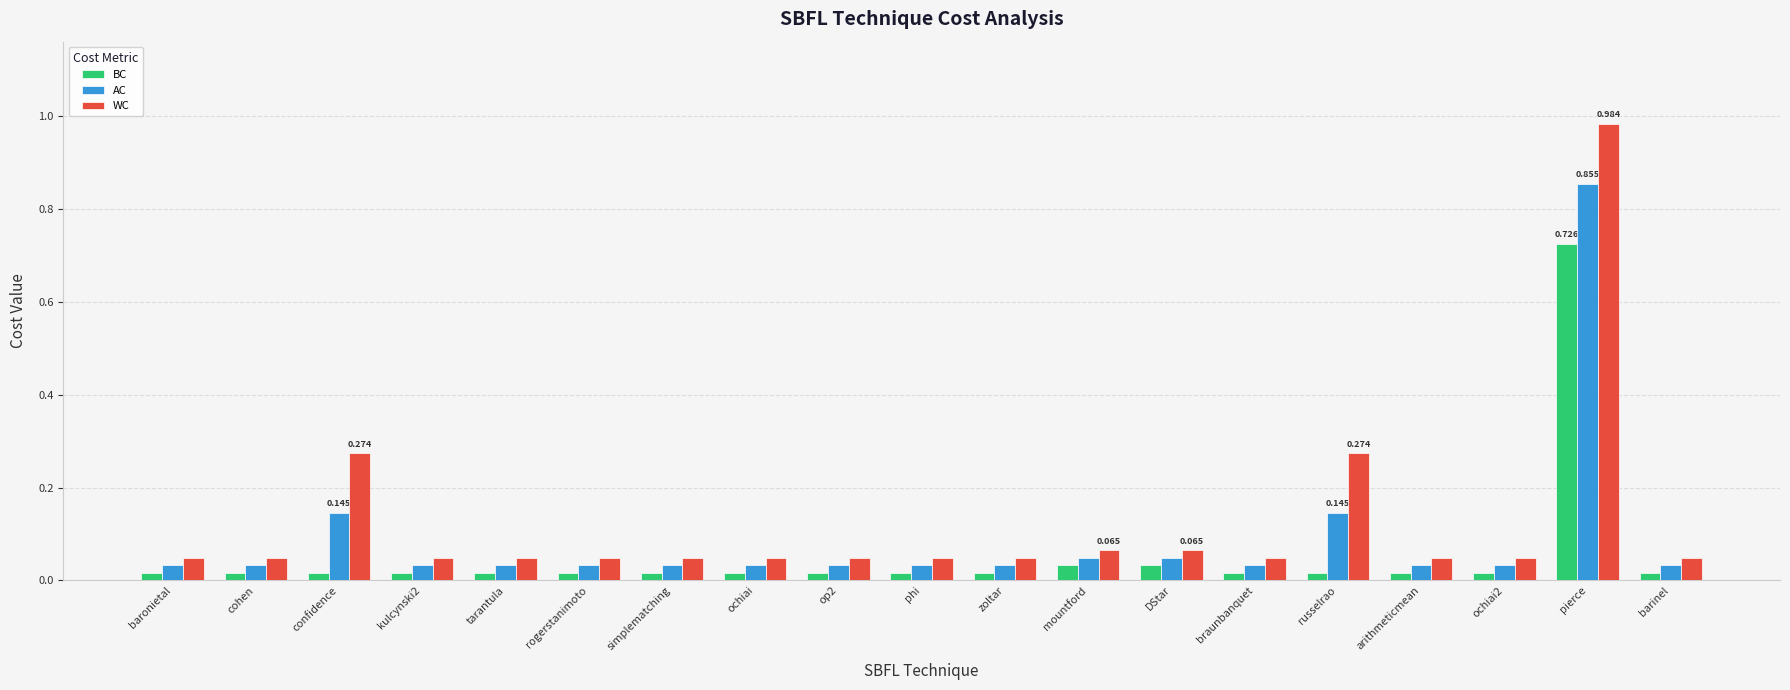

How many groups of bars are there?

19